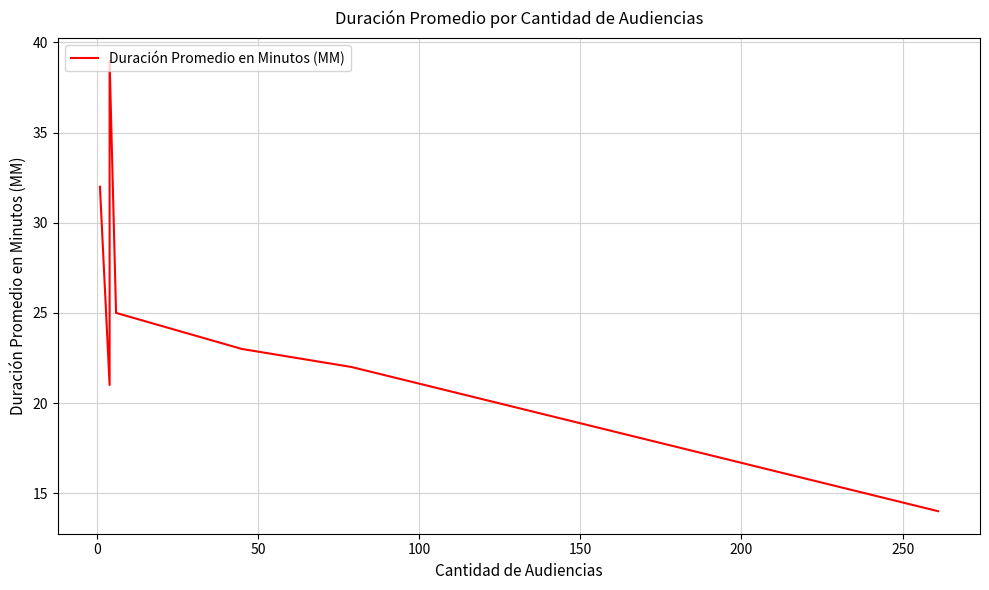

How many data points are less than 23?

3